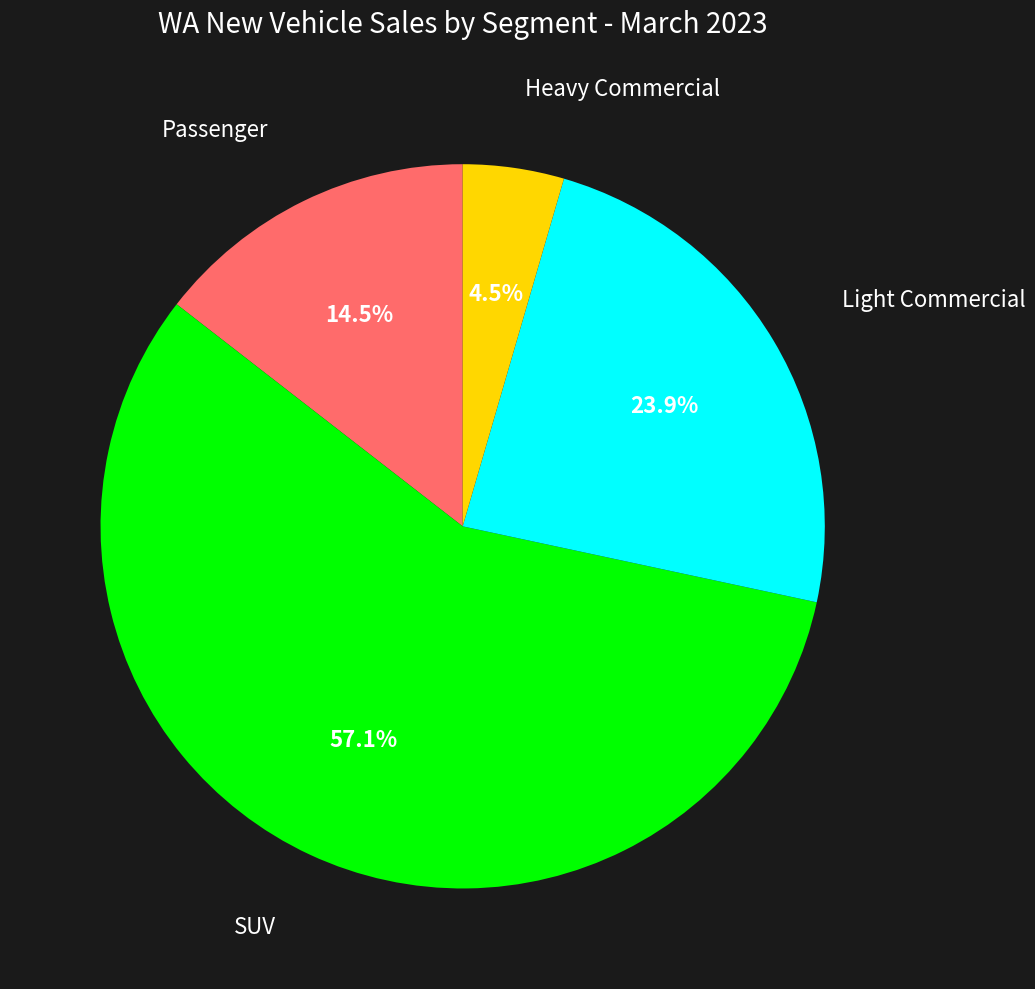

Is there a majority slice in this chart?

Yes